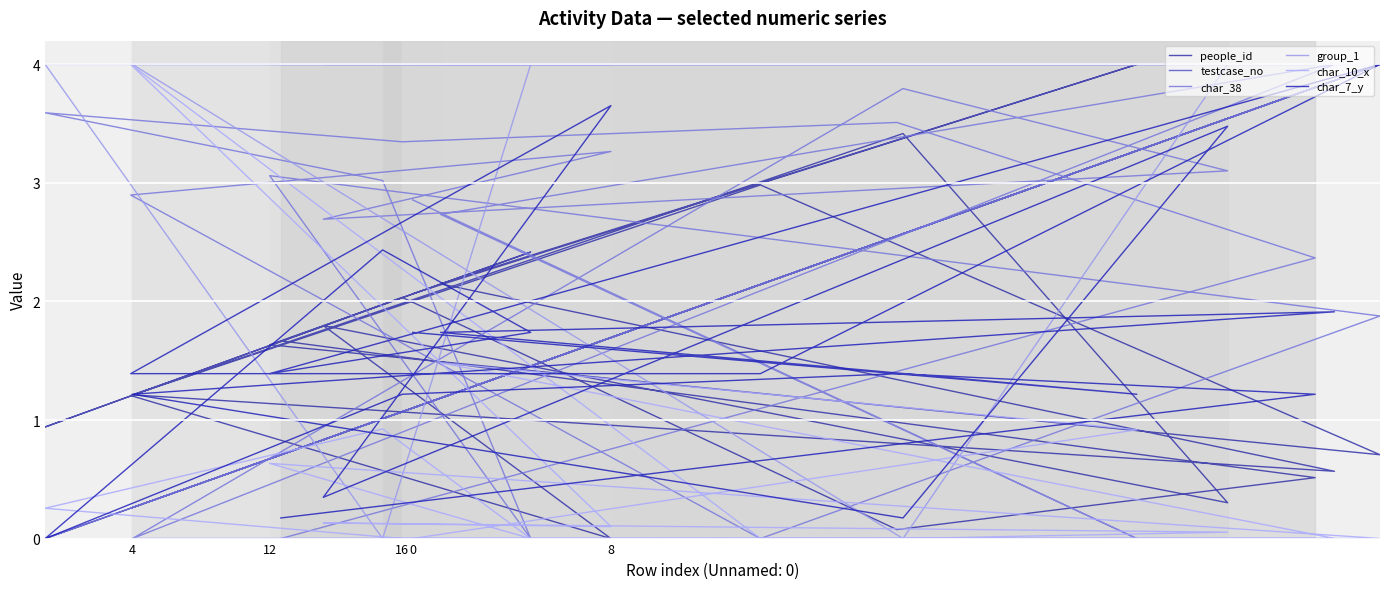

What is the average value of the testcase_no series?

1.8